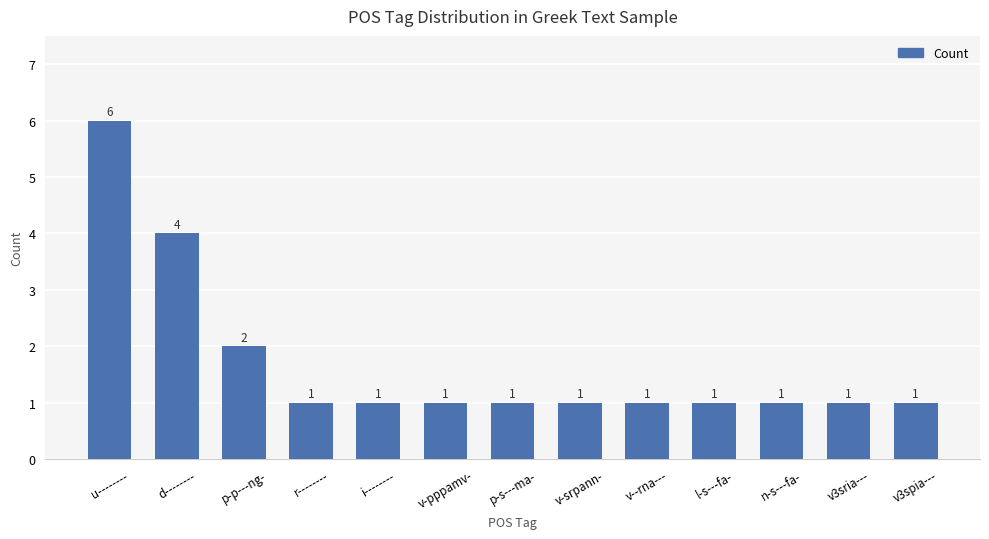

What is the value of the 12th bar from the left?

1